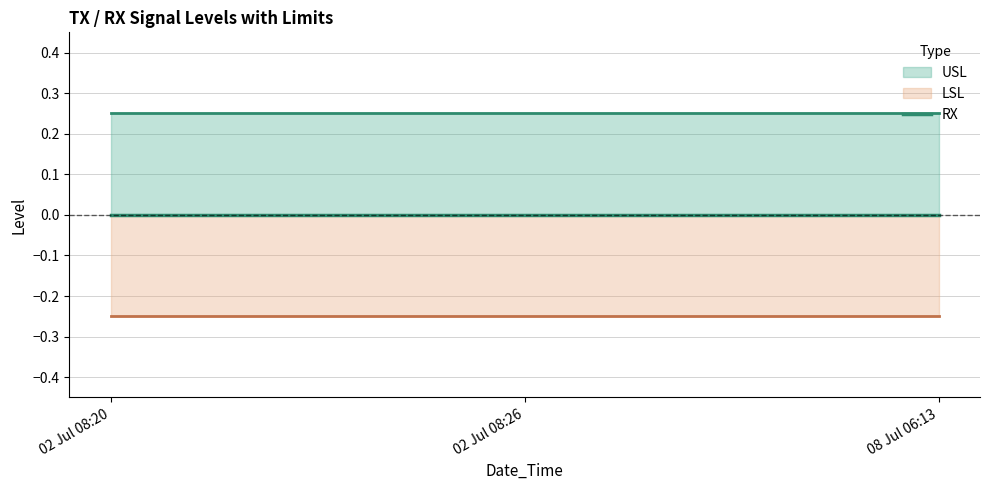

Reading right to left, what are all the values shown in this chart?

RX: 08 Jul 06:13=0.0	02 Jul 08:26=0.0	02 Jul 08:20=0.0
USL: 08 Jul 06:13=0.2	02 Jul 08:26=0.2	02 Jul 08:20=0.2
LSL: 08 Jul 06:13=-0.2	02 Jul 08:26=-0.2	02 Jul 08:20=-0.2